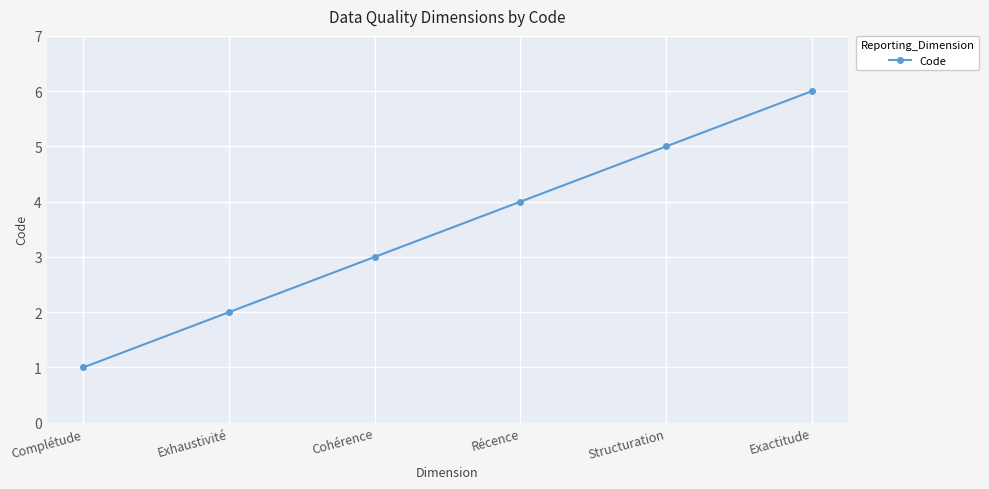

Rank the categories by value from lowest to highest.

Complétude, Exhaustivité, Cohérence, Récence, Structuration, Exactitude